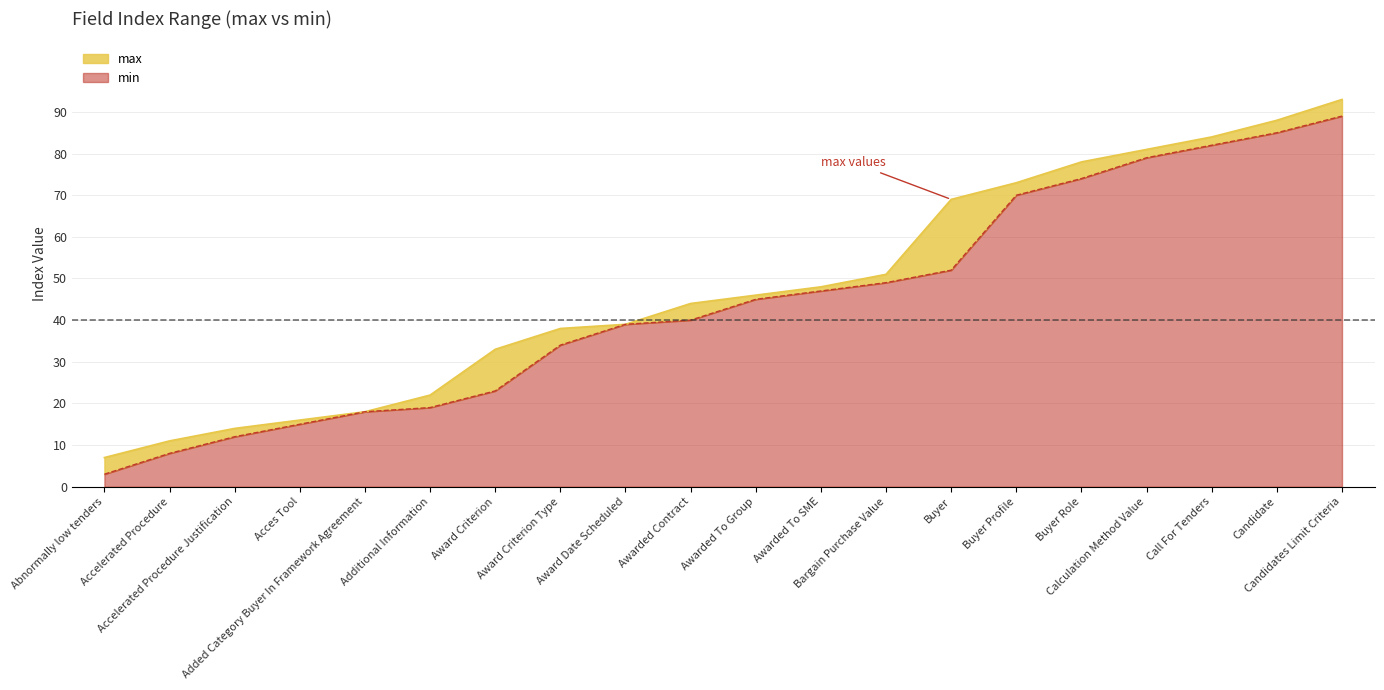

What value does the min series have at Candidate?

85